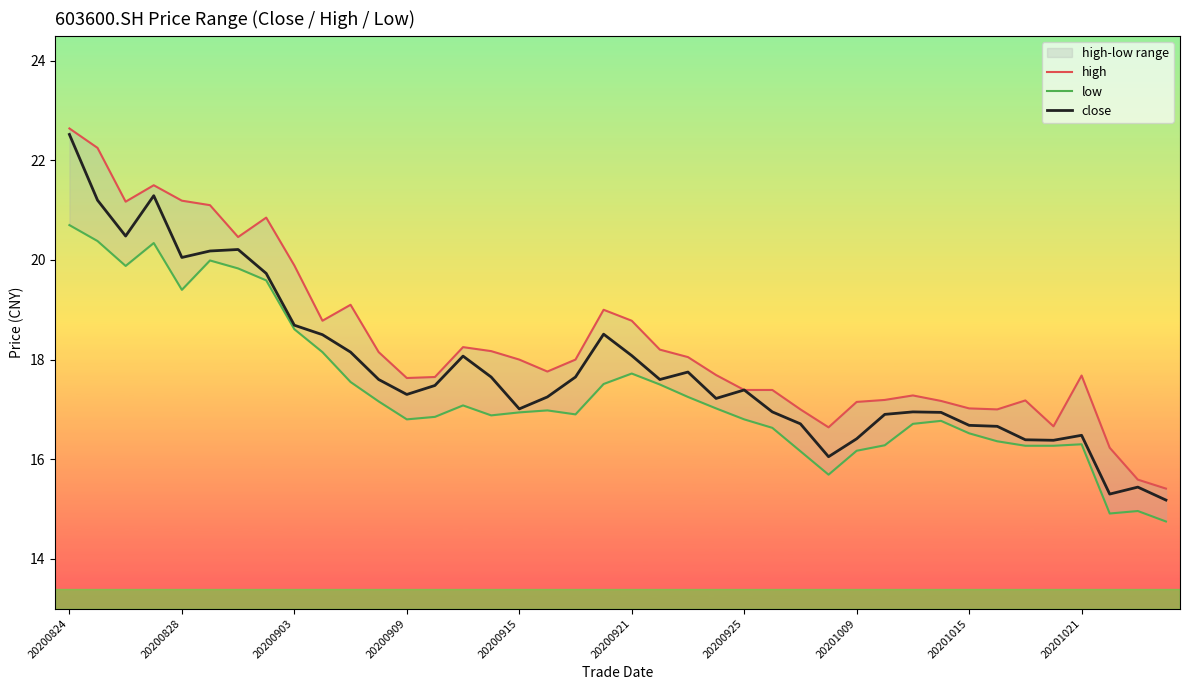

True or false: low has more than 1 points higher than both neighbors.

True